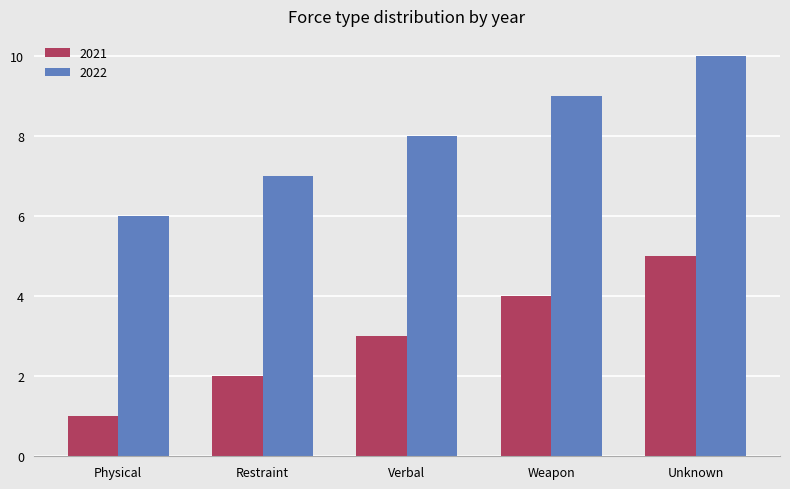

How many values in the 2021 series are below 3?

2